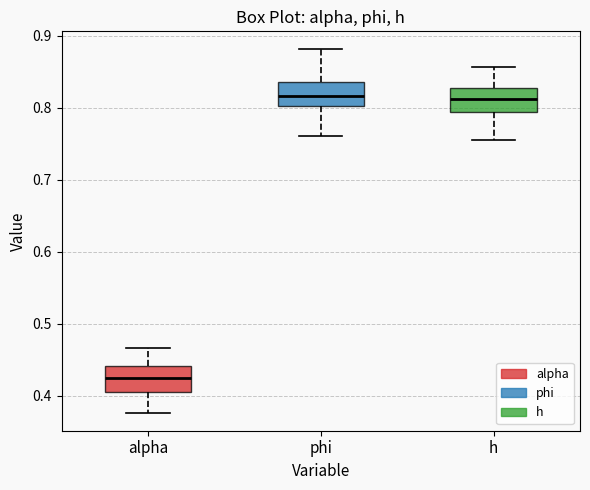

Where is the upper edge of the box for phi on the y-axis? The values are not printed on the chart, so give them approximately, as read against the axis.

0.84